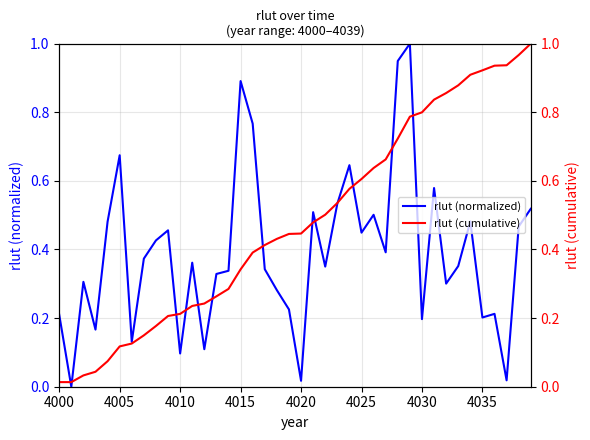

The rlut (normalized) series shows 0.0 at 4010. True or false?

False